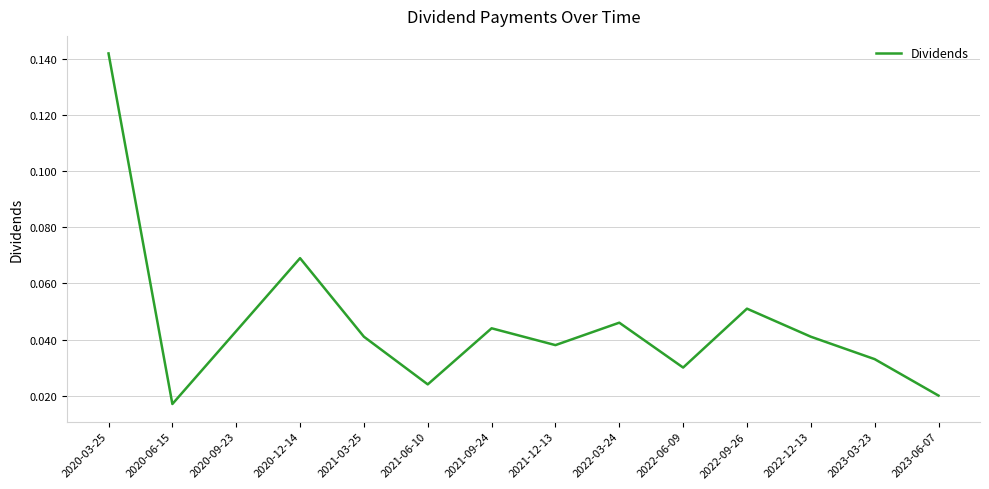

Count the number of categories in the chart.

14